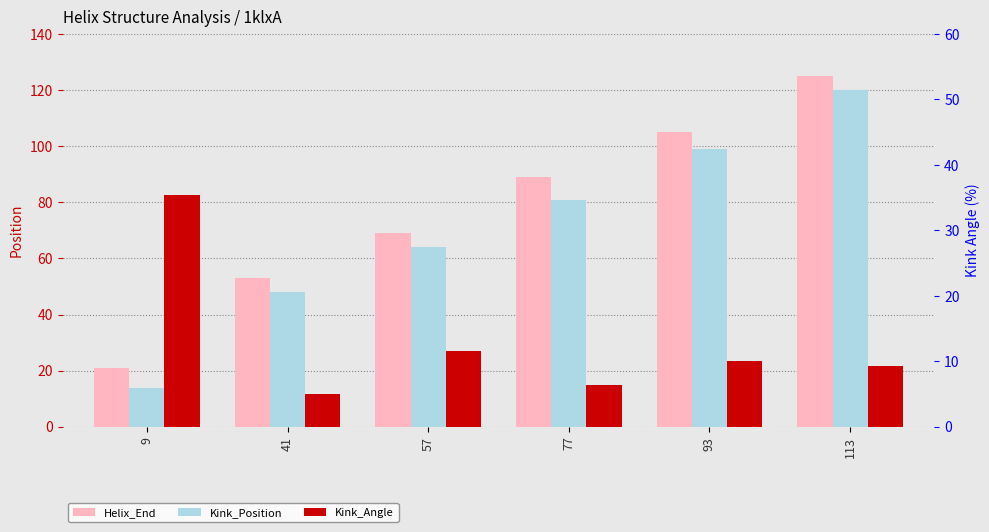

Which series has the largest total across all categories?

Helix_End